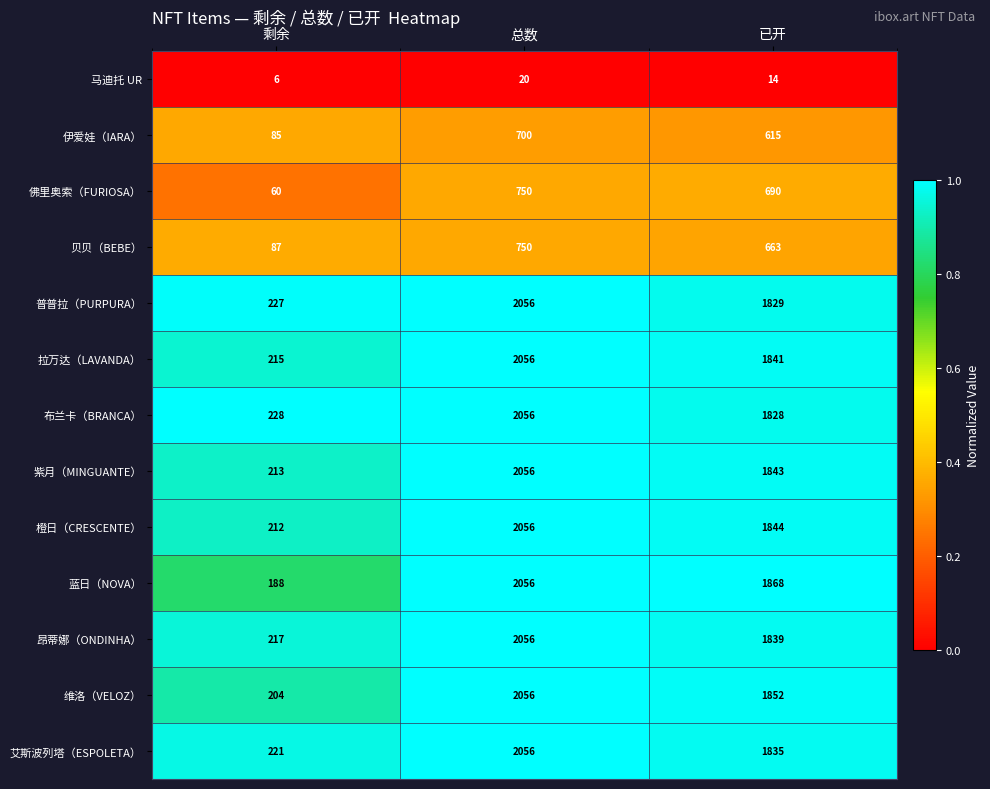

Rank the categories by 普普拉（PURPURA） value from lowest to highest.

剩余, 已开, 总数